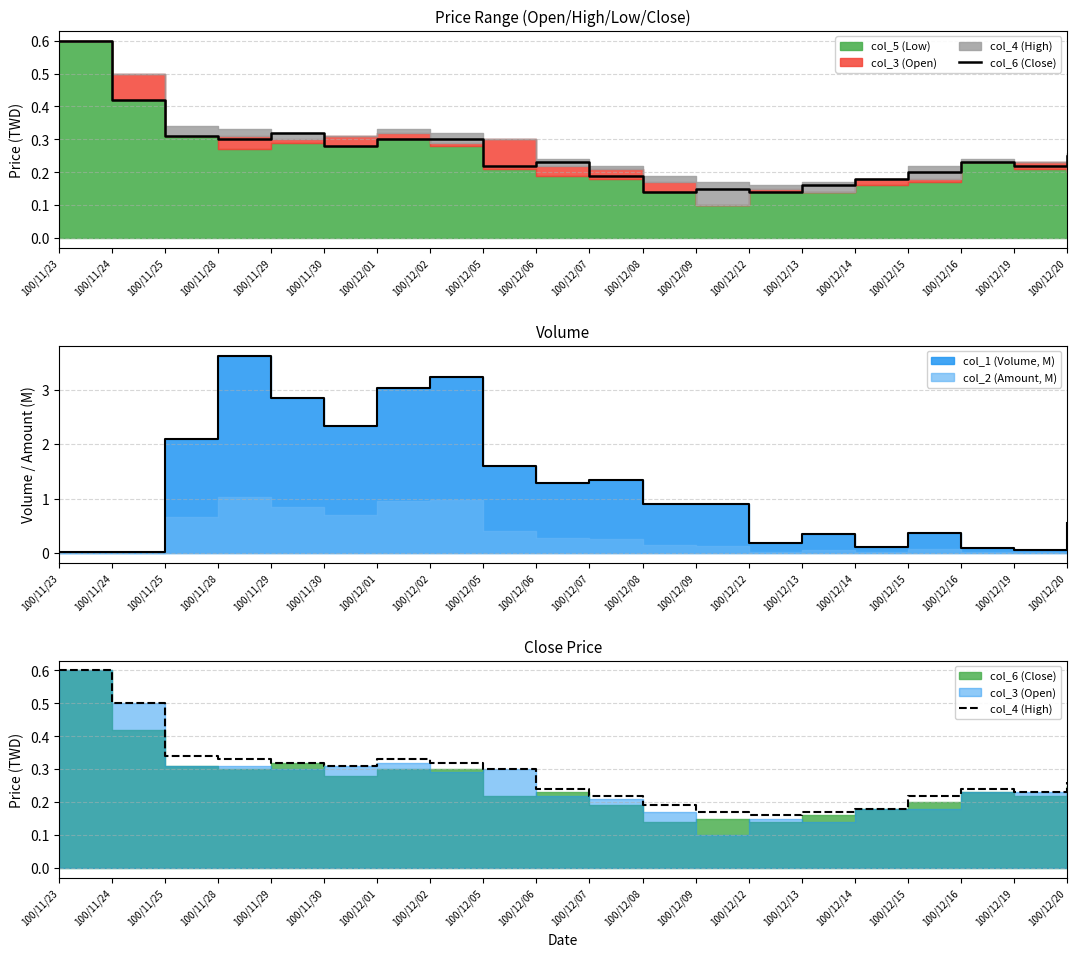

Where is col_4 (High) nearest to the value 0?

100/12/12